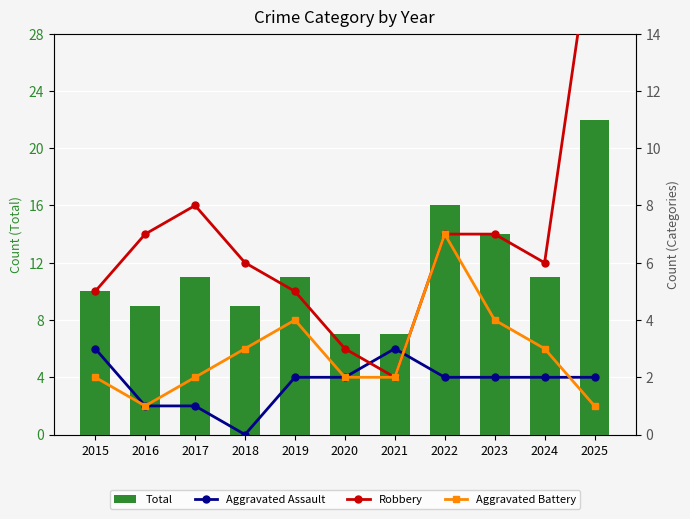

What is the value of the Total bar at the 3rd from the left?

11